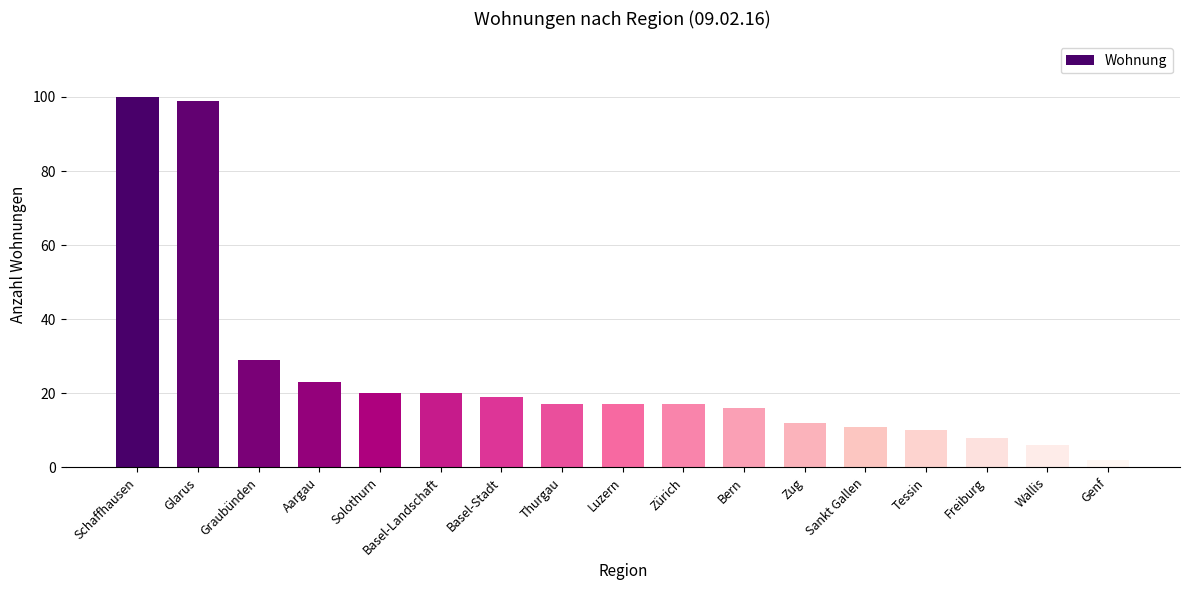

Which has a higher value, Glarus or Tessin?

Glarus